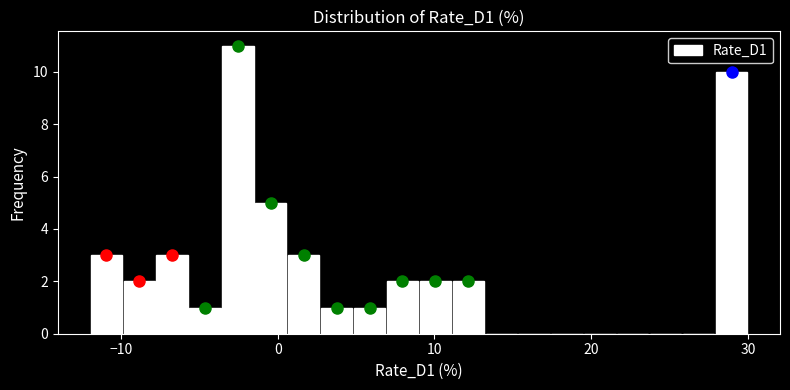

Read against the x-axis, roughly where is the centre of the tallest bar?

-3